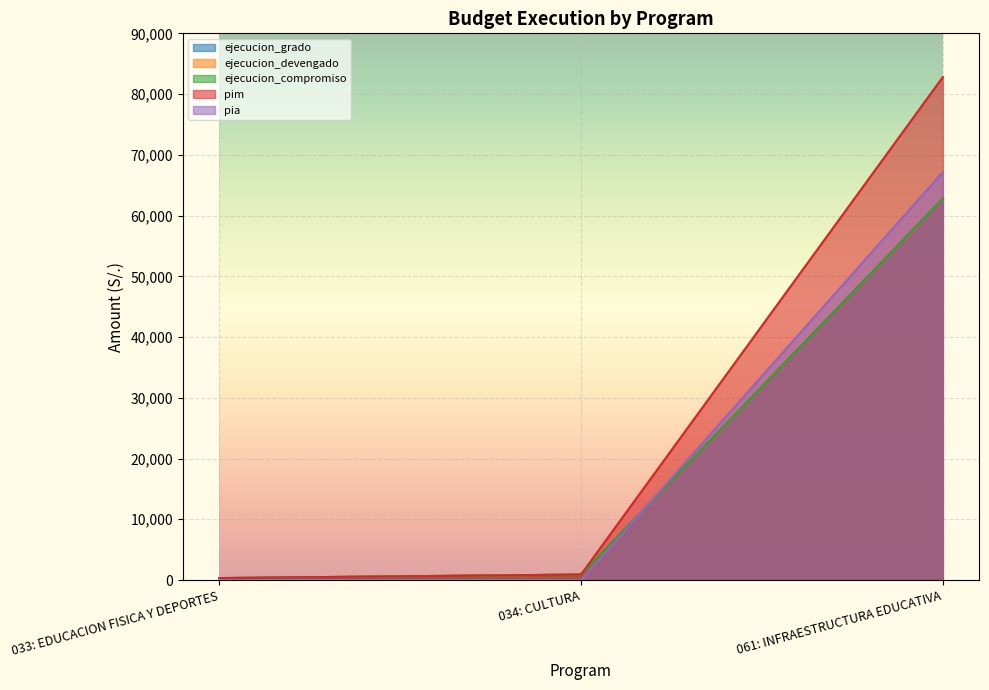

How many series are shown in this chart?

5